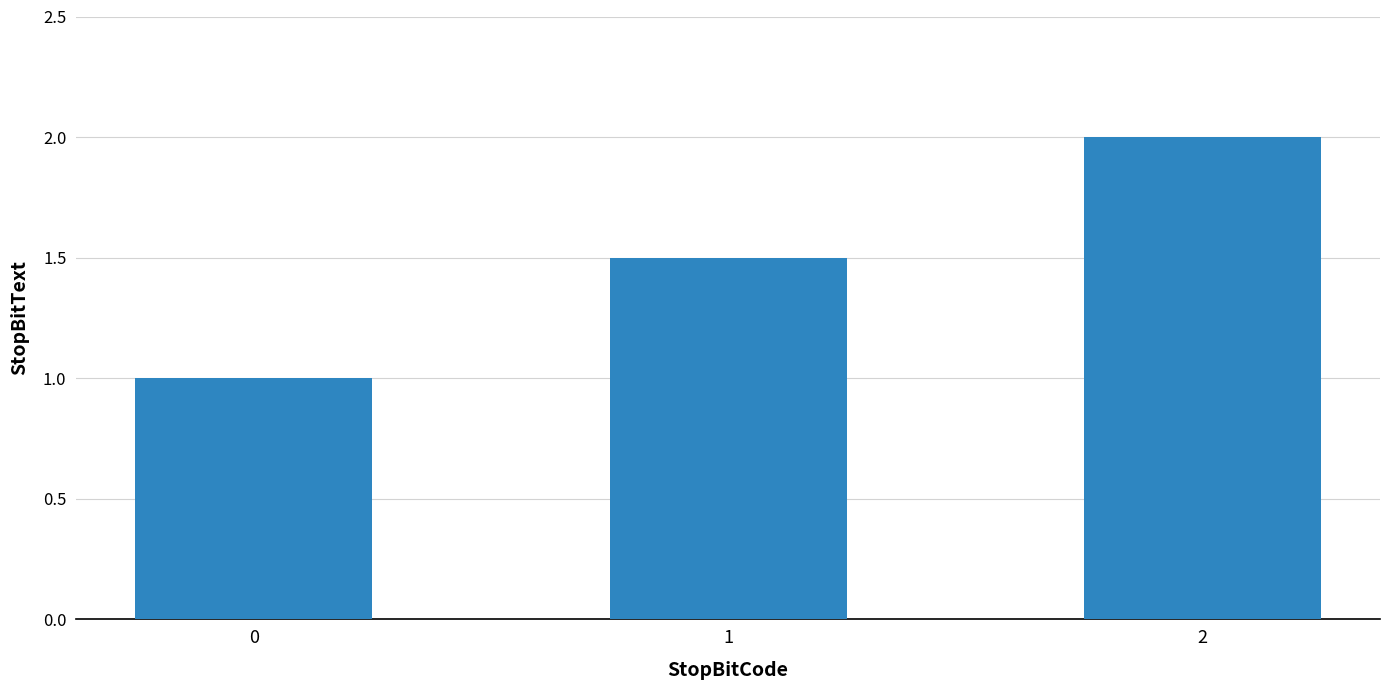

Rank the categories by value from highest to lowest.

2, 1, 0